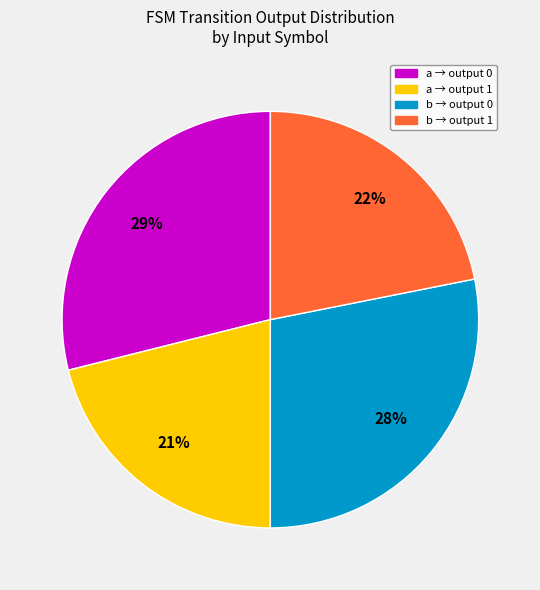

To the nearest percent, what is the average slice percentage?

25%